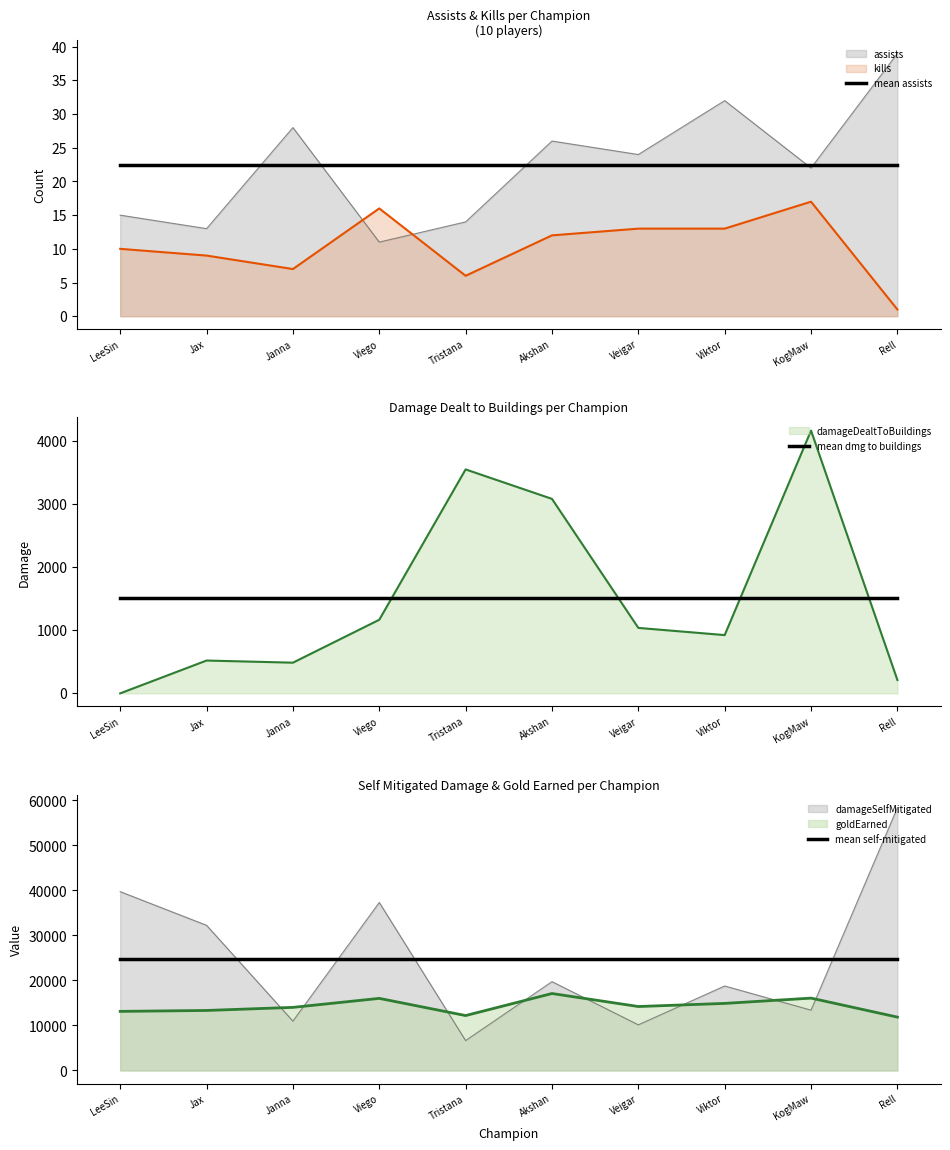

What is the average value of the mean self-mitigated series?

24740.3